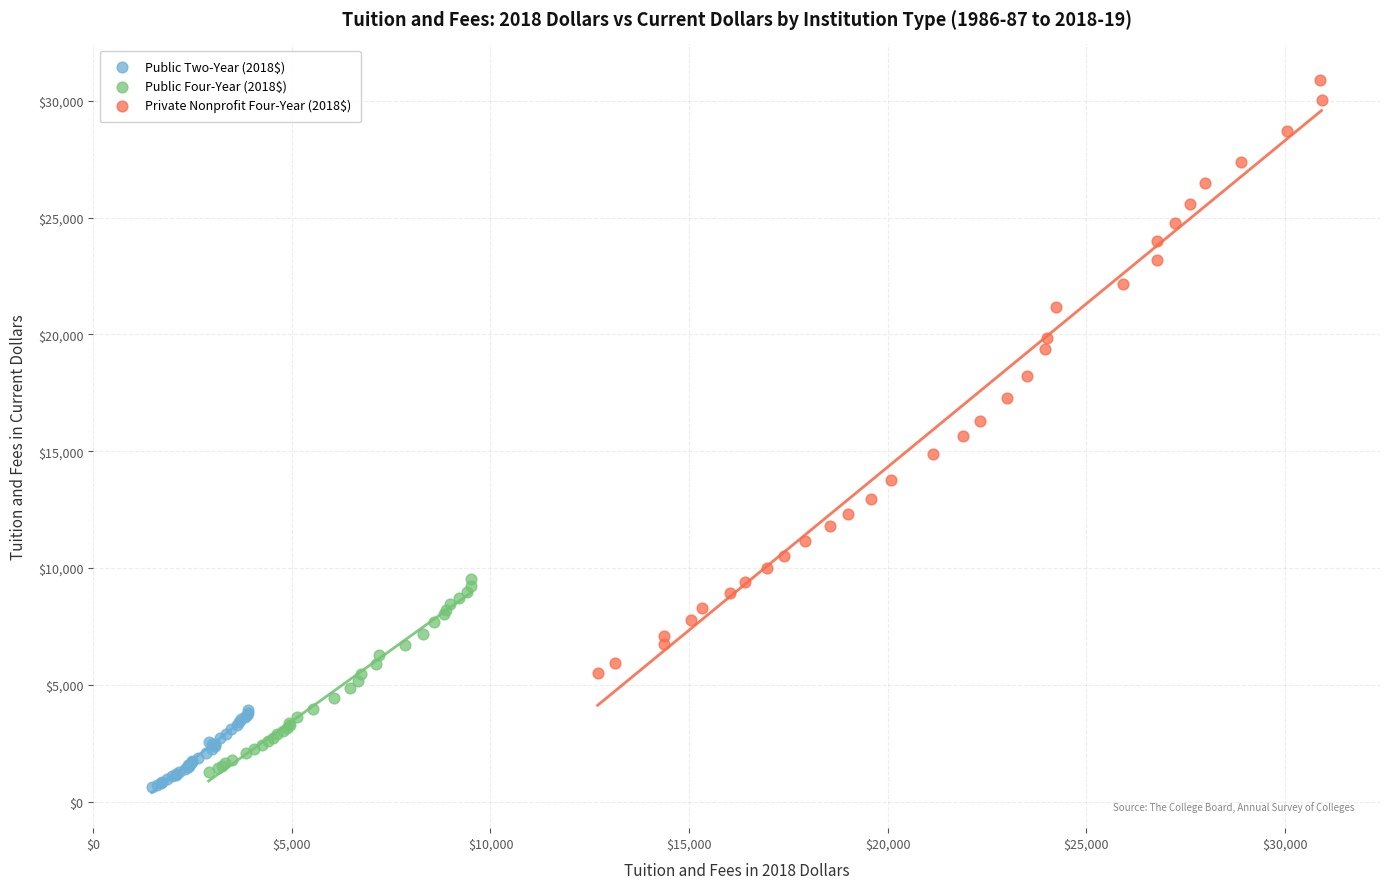

Which series contains the highest Y value?

Private Nonprofit Four-Year (2018$)